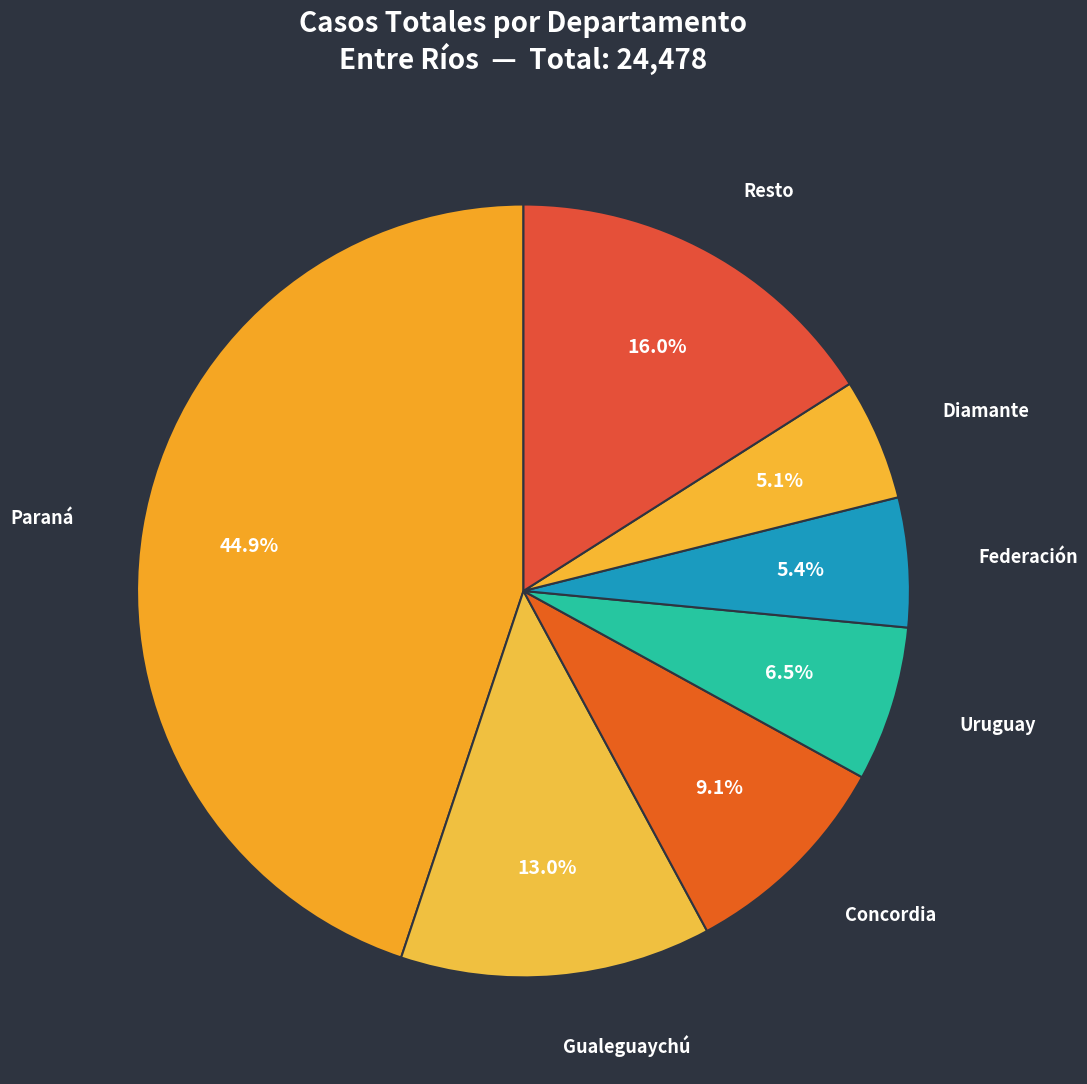

The Paraná slice represents 31% of the pie. True or false?

False